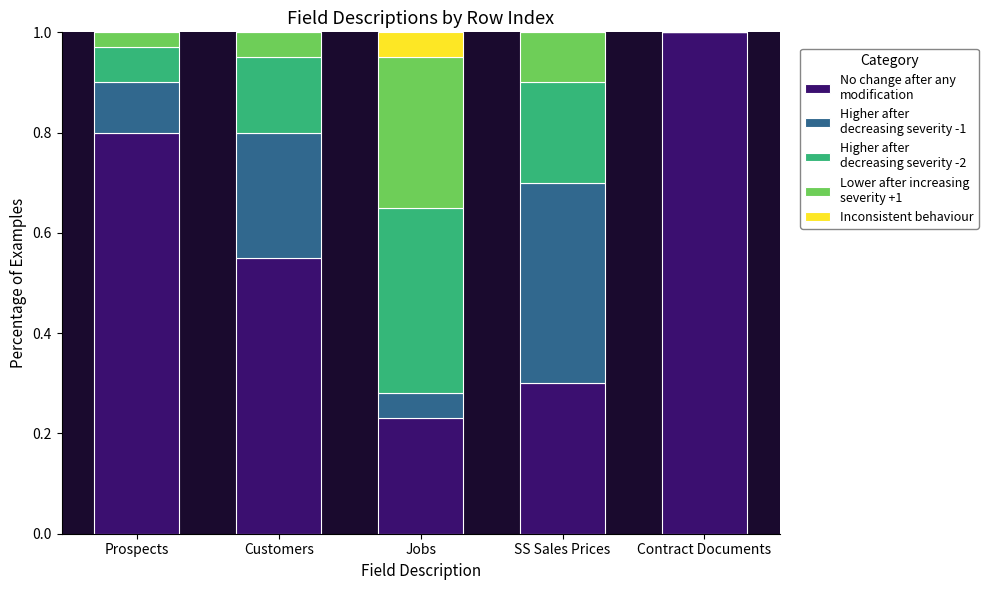

What is the total value across all series at SS Sales Prices?

1.0